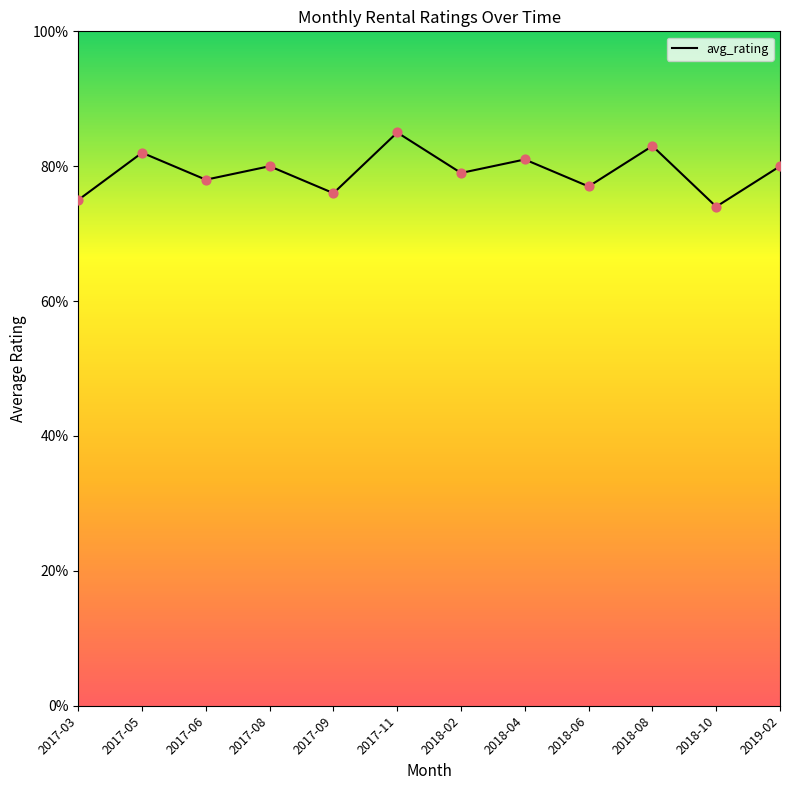

Which has a higher value, 2018-10 or 2018-06?

2018-06